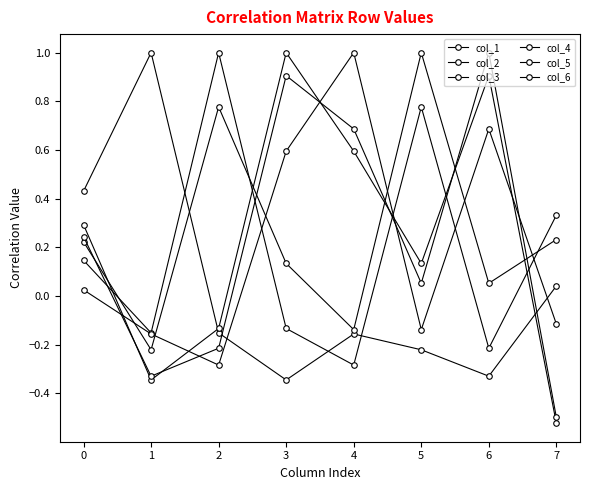

Which series has the largest total across all categories?

col_5